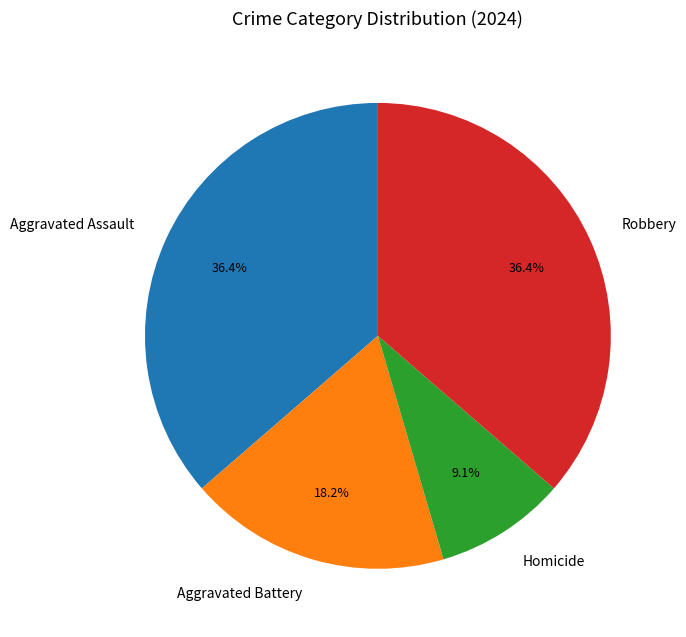

What percentage is the Homicide slice, to the nearest percent?

9%